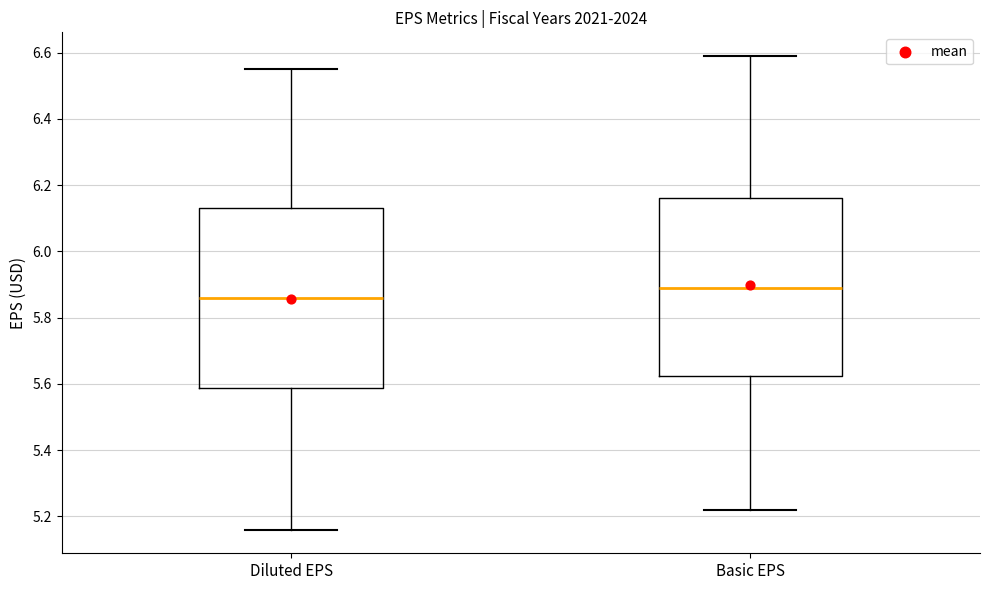

Which box has the highest median line?

Basic EPS